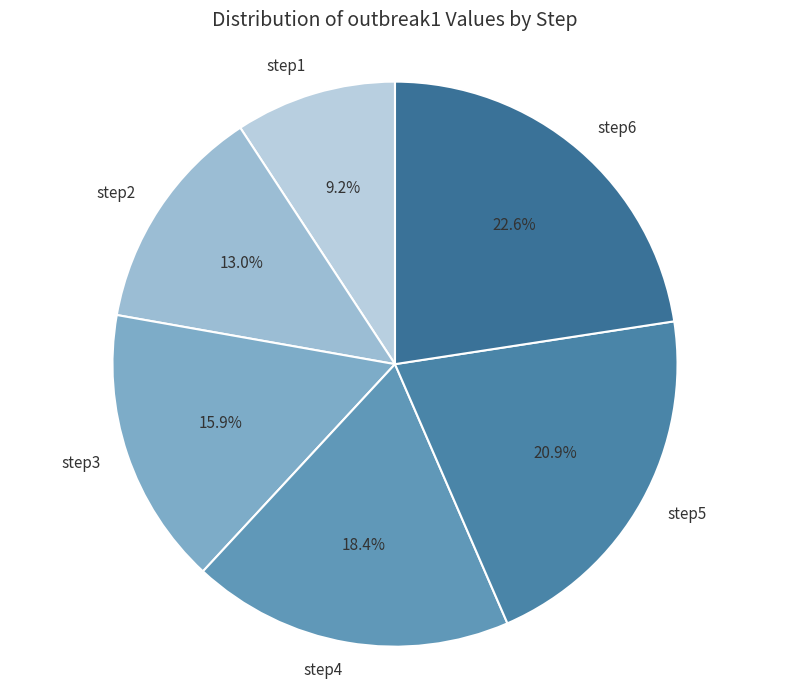

Does any single category account for the majority?

No